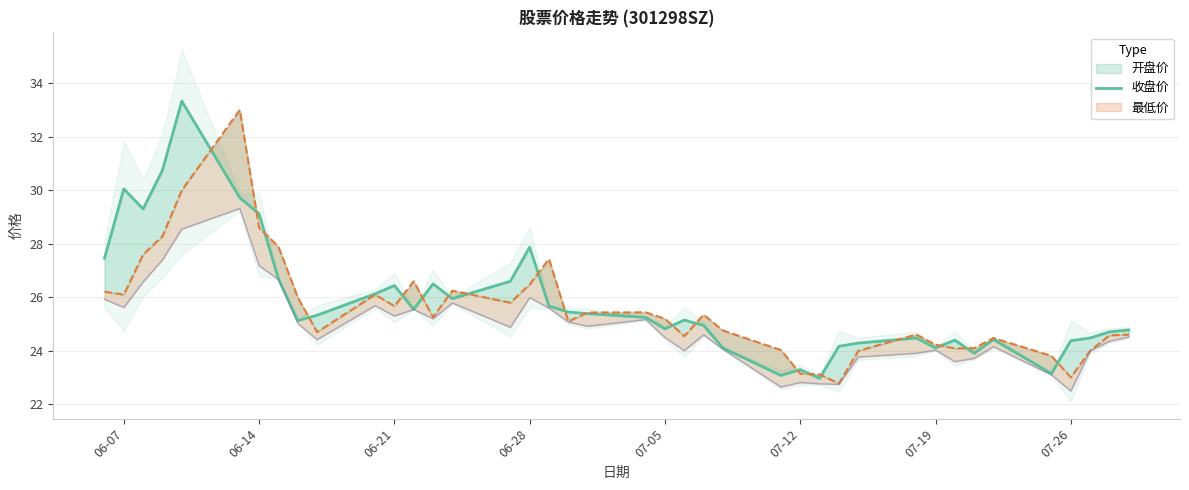

The chart shows a value of 5.9 at 06-21. True or false?

False